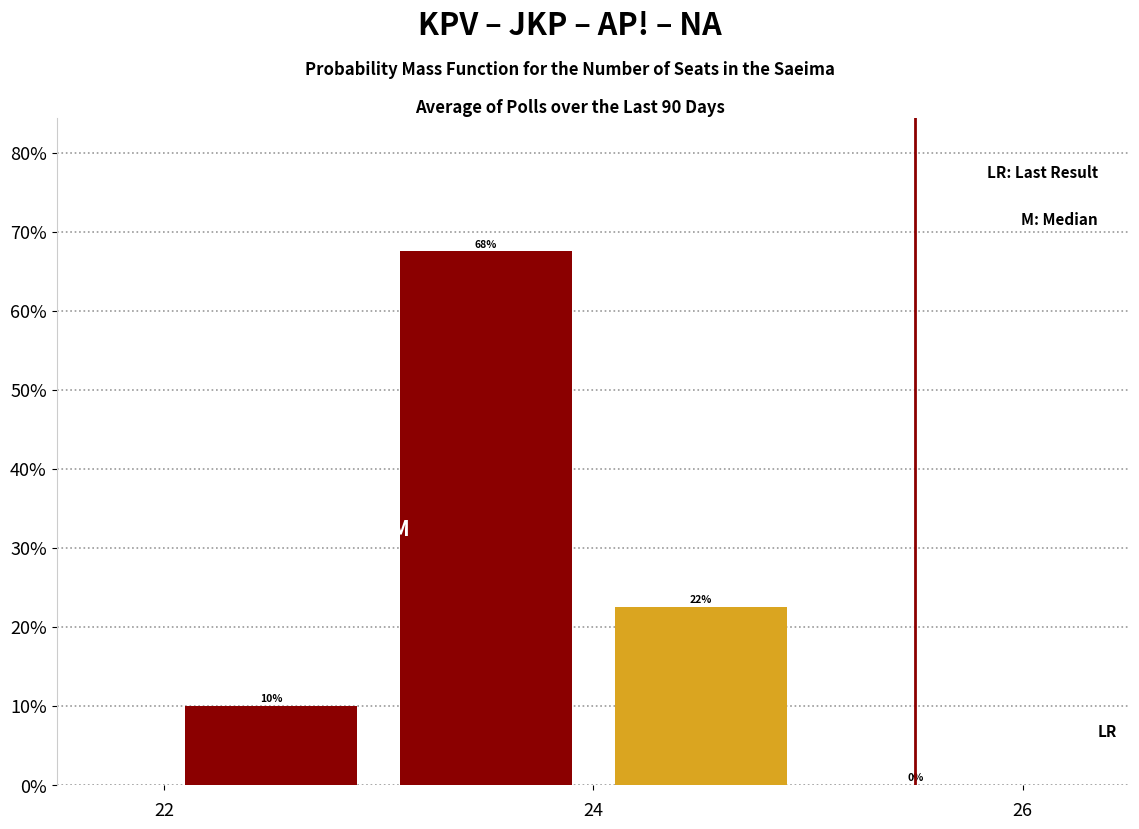

Which range on the x-axis has the tallest bar?

23 to 24